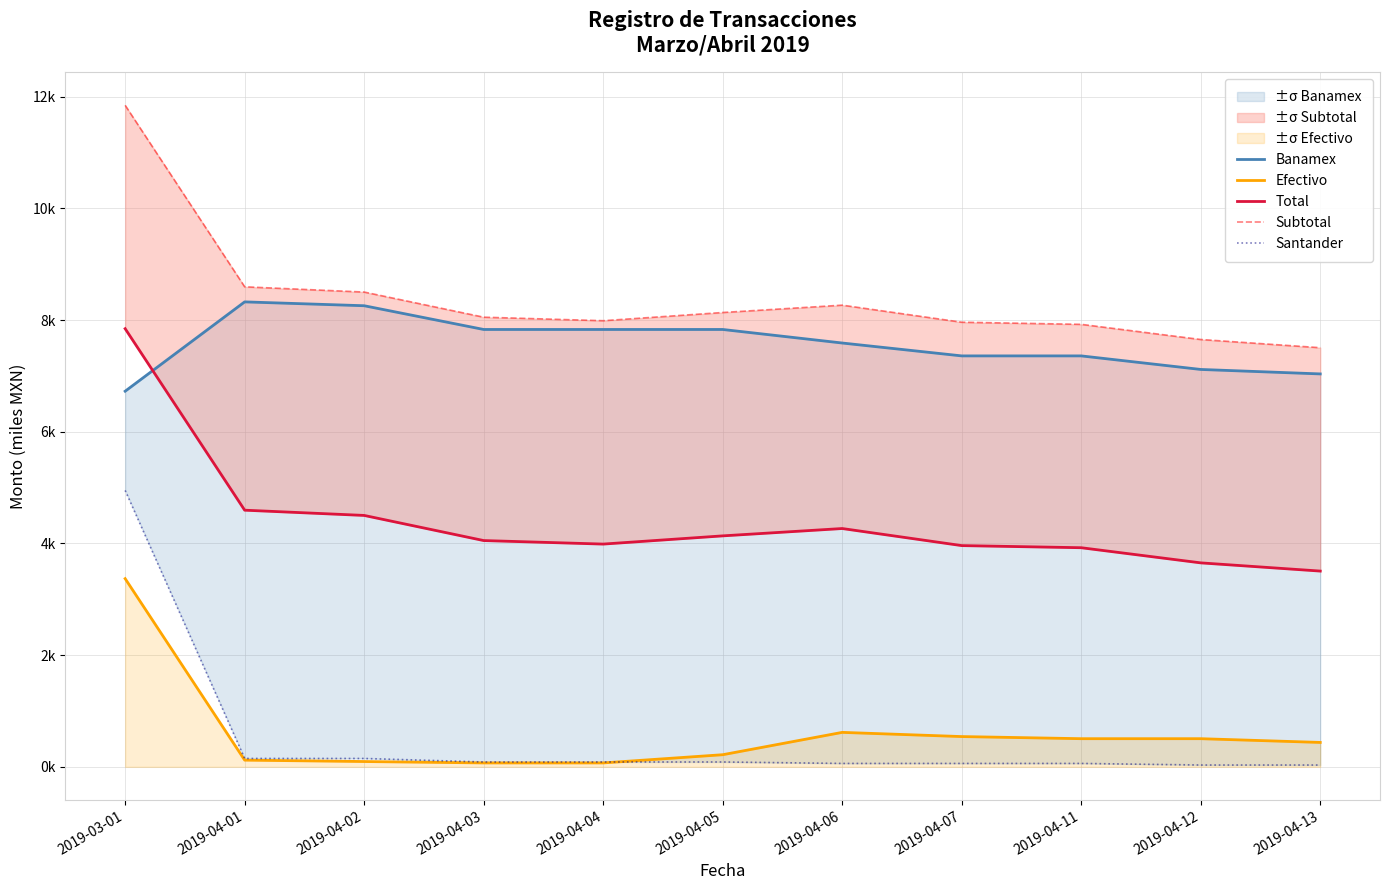

Which series has the largest total across all categories?

Subtotal